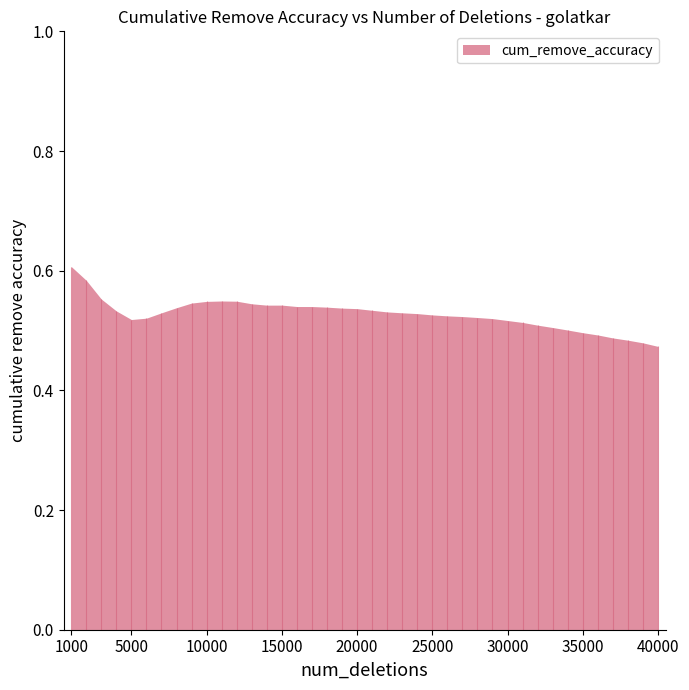

What is the sum of all values?

21.1